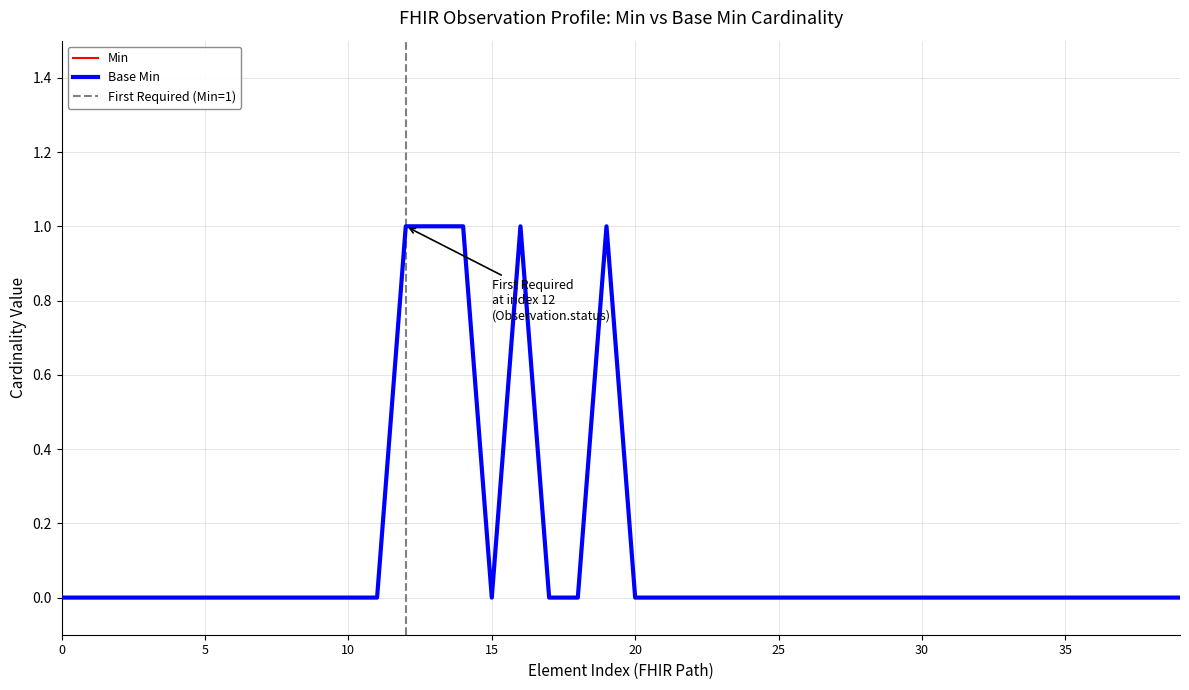

Reading left to right, list all the values displayed in this chart.

Min: 0	0	0	0	0	0	0	0	0	0	0	0	1	1	1	0	1	0	0	1	0	0	0	0	0	0	0	0	0	0	0	0	0	0	0	0	0	0	0	0
Base Min: 0	0	0	0	0	0	0	0	0	0	0	0	1	1	1	0	1	0	0	1	0	0	0	0	0	0	0	0	0	0	0	0	0	0	0	0	0	0	0	0